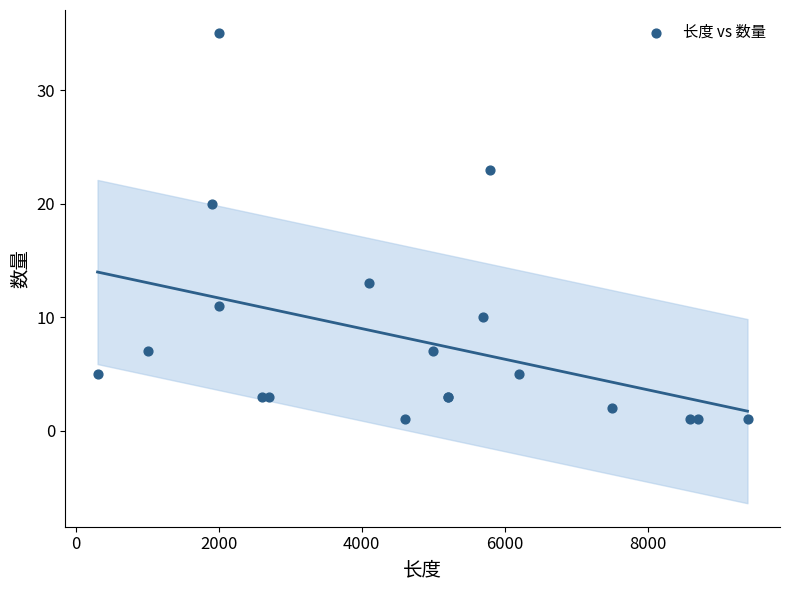

What Y value in the scatter plot is closest to 18?

20